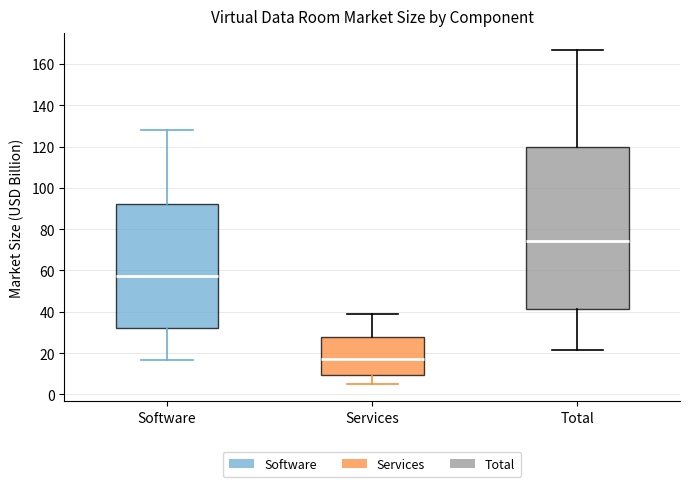

Which box's median line is the highest?

Total